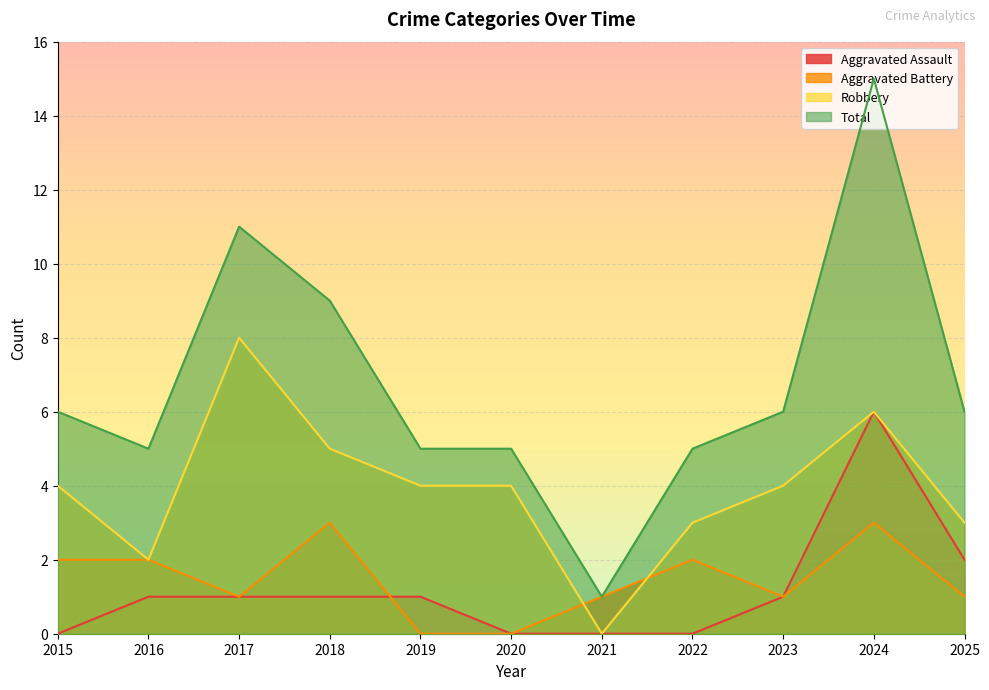

Between which two adjacent categories do Aggravated Battery and Robbery first intersect?

2020 and 2021